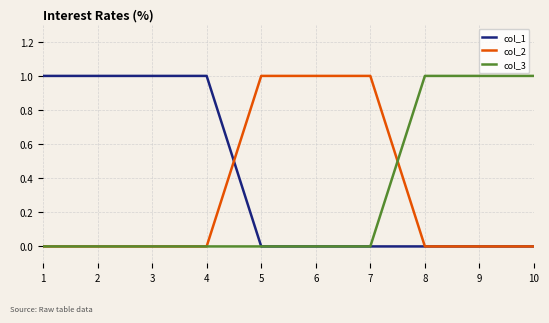

Which series has the largest total across all categories?

col_1